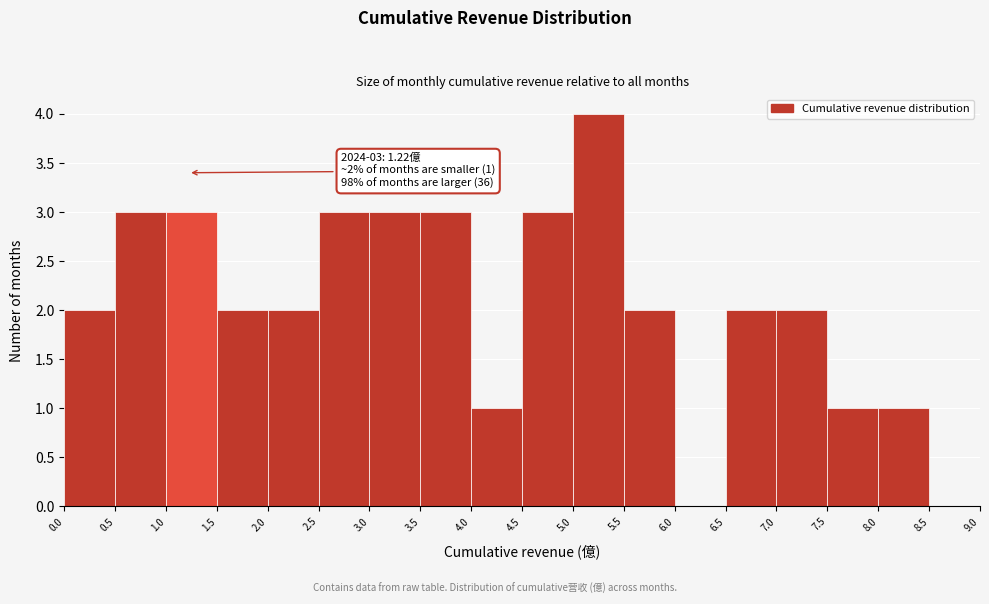

Over which range of the x-axis is the bar tallest?

5.0 to 5.5